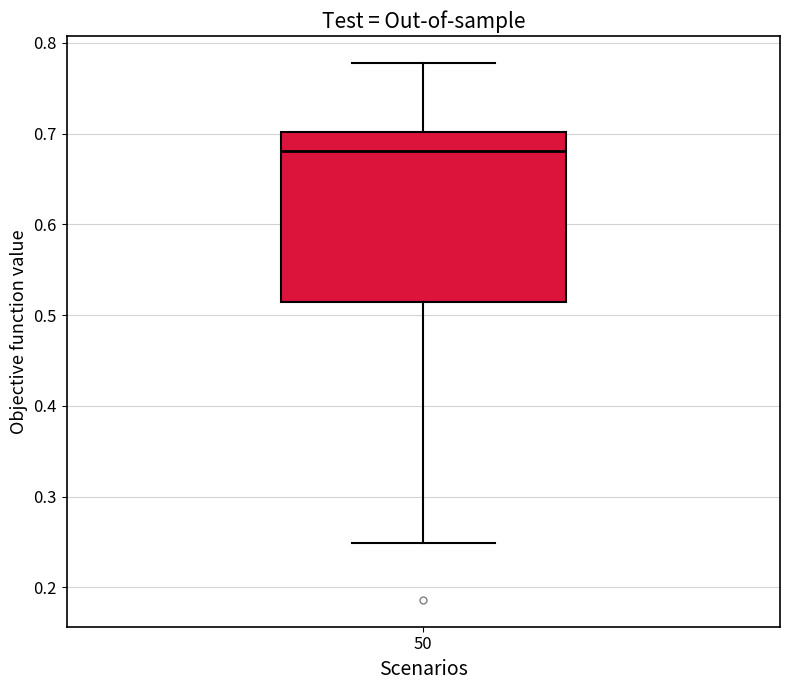

Where is the lower edge of the box at x = 50 on the y-axis? The values are not printed on the chart, so give them approximately, as read against the axis.

0.51